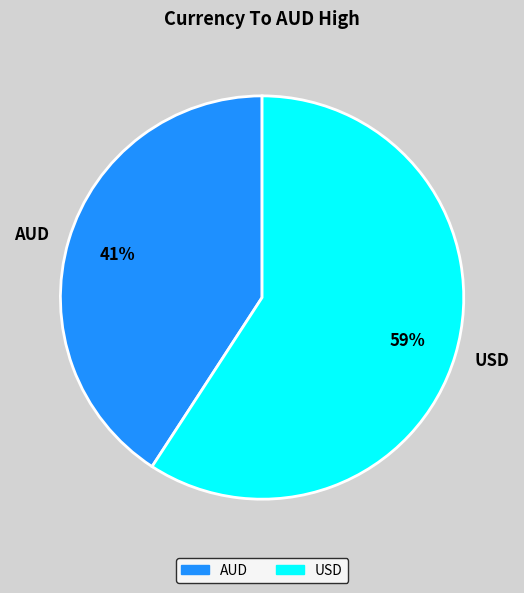

Which has a higher value, AUD or USD?

USD